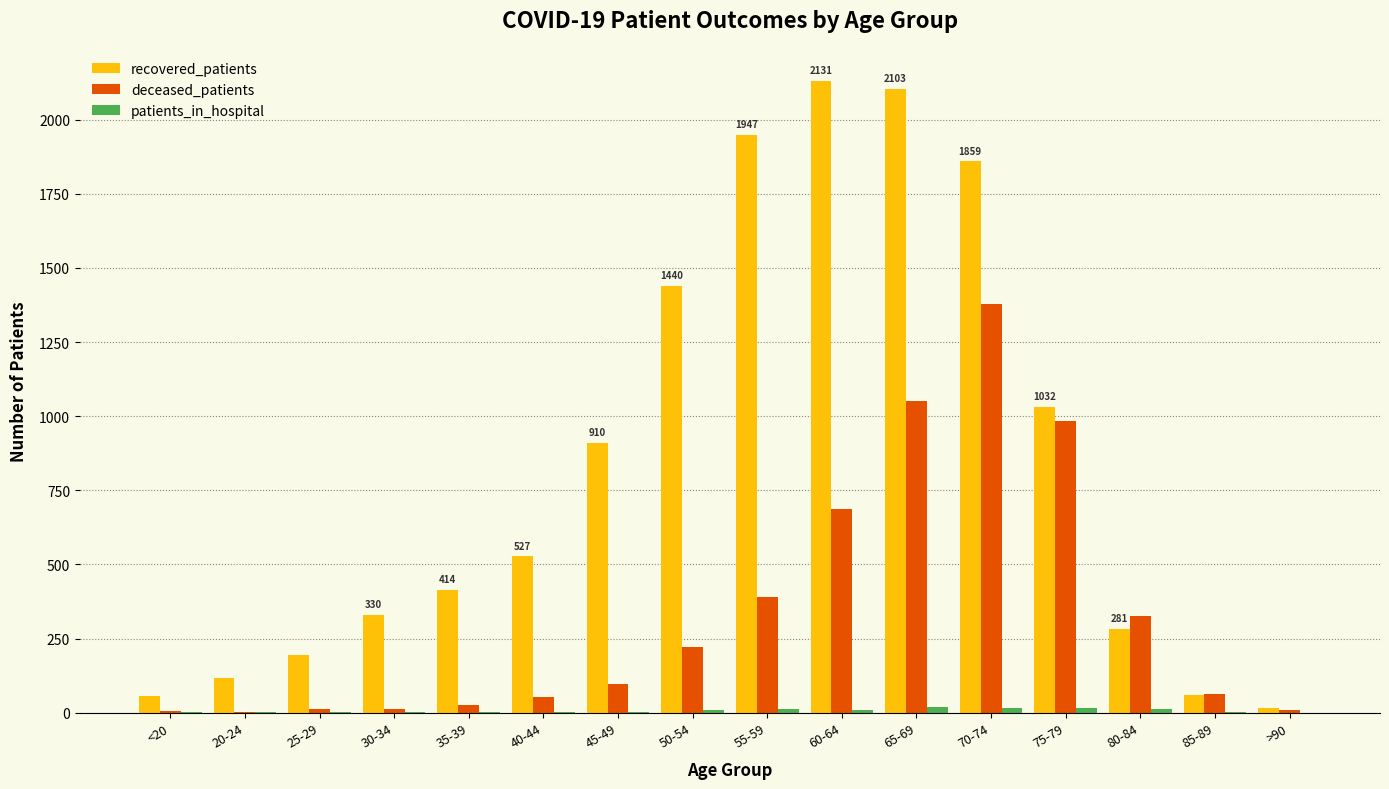

What is the sum of all deceased_patients values?

5320